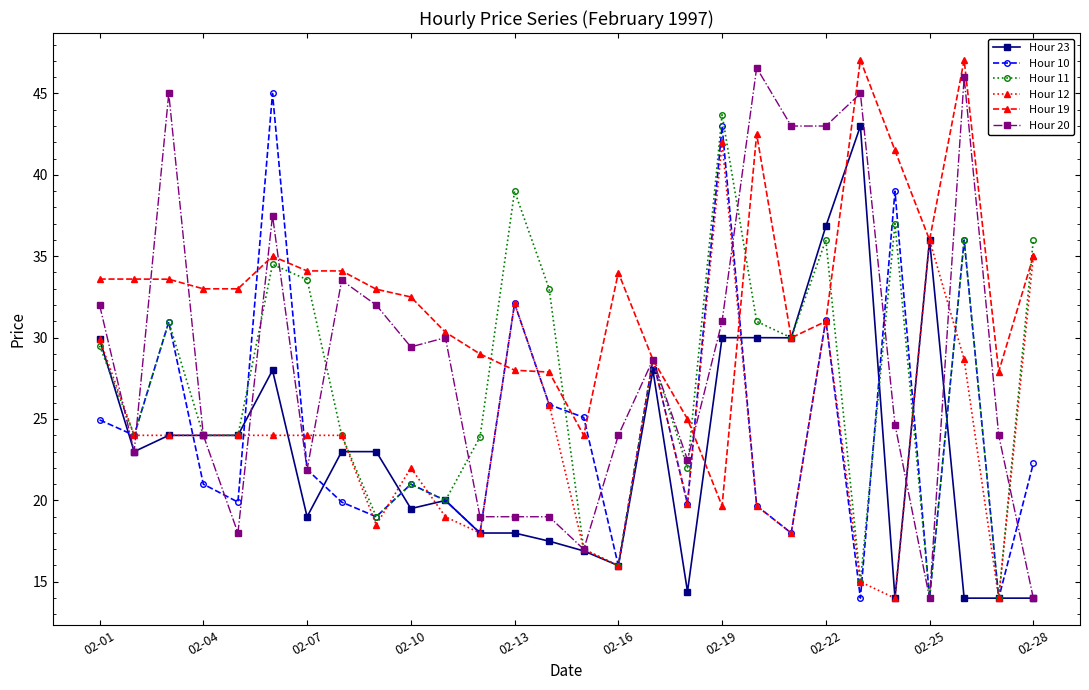

How many lines are shown in the chart?

6